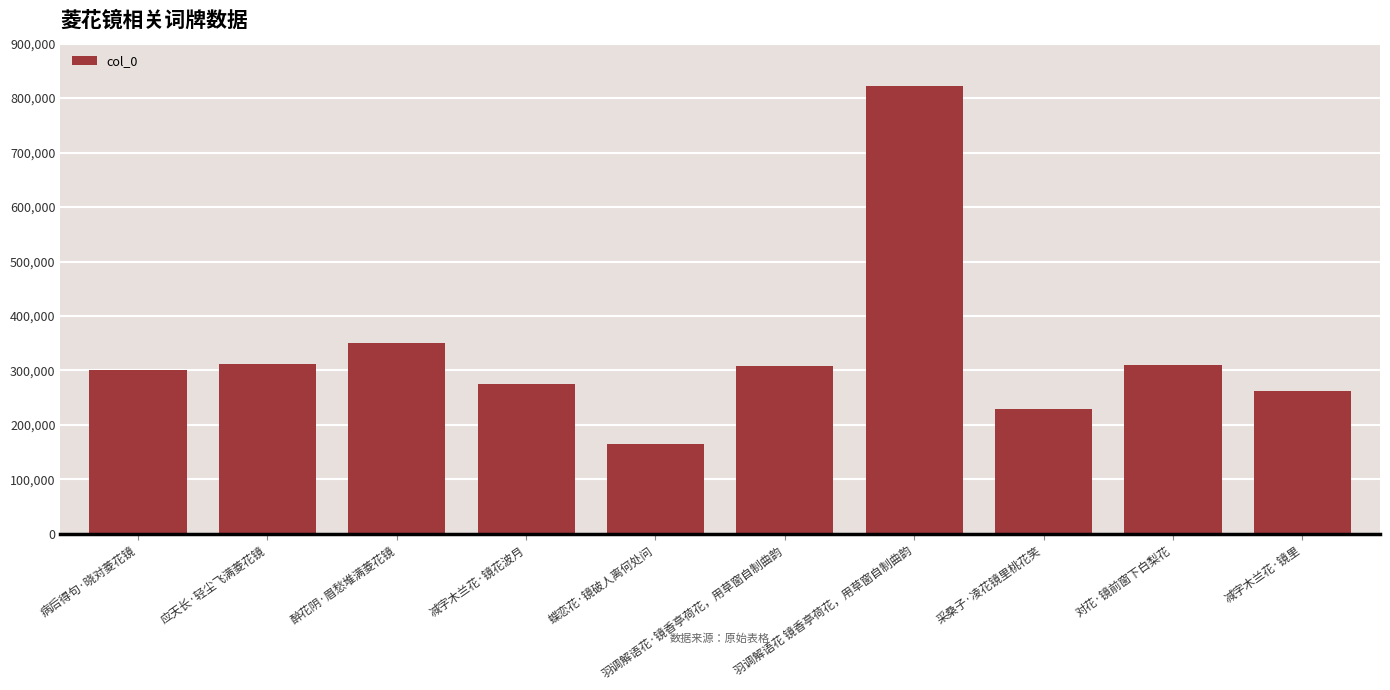

How many bars are there in total?

10